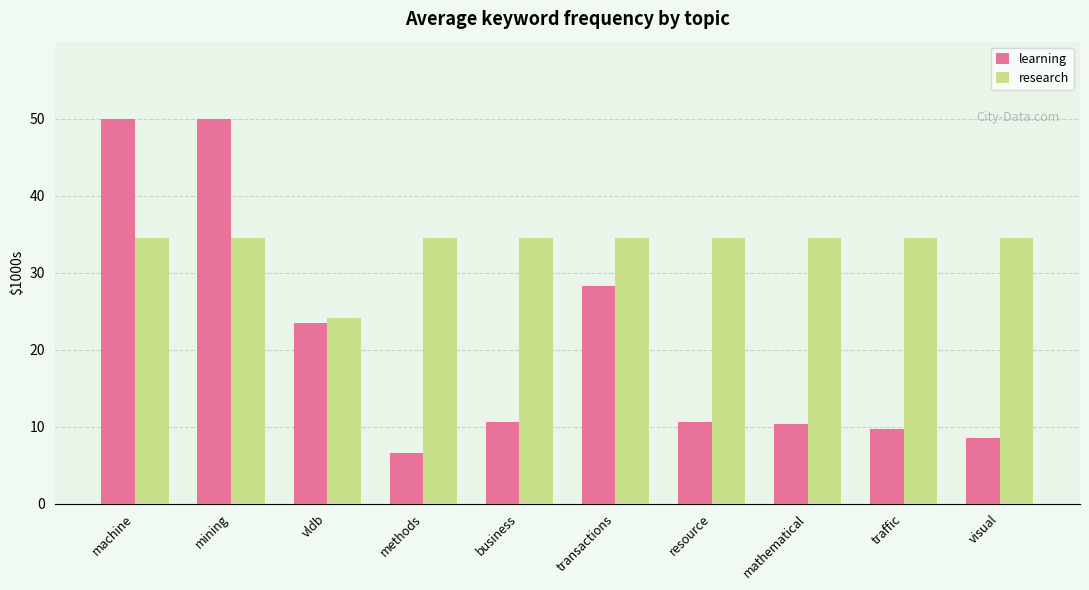

What is the approximate value of research at traffic?

34.5